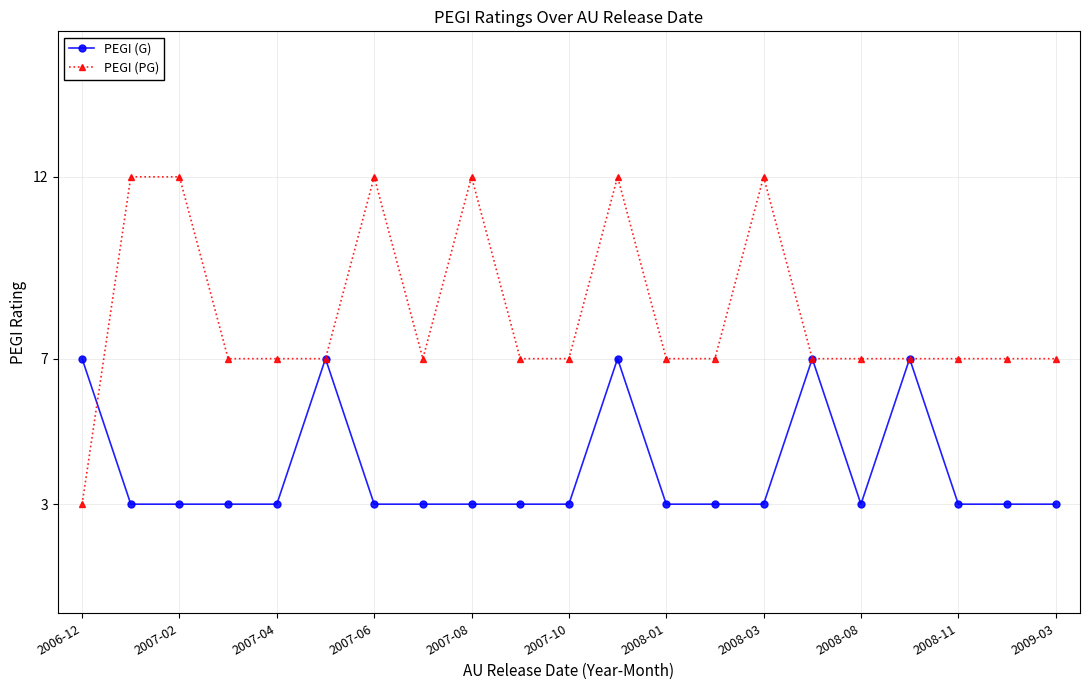

Which series has the widest spread of values?

PEGI (PG)